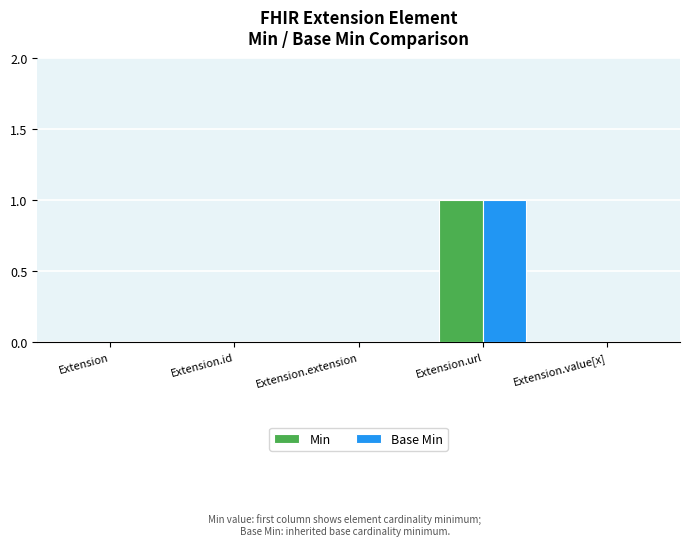

Is the value of Min at Extension.extension greater than the value of Base Min at Extension.url?

No